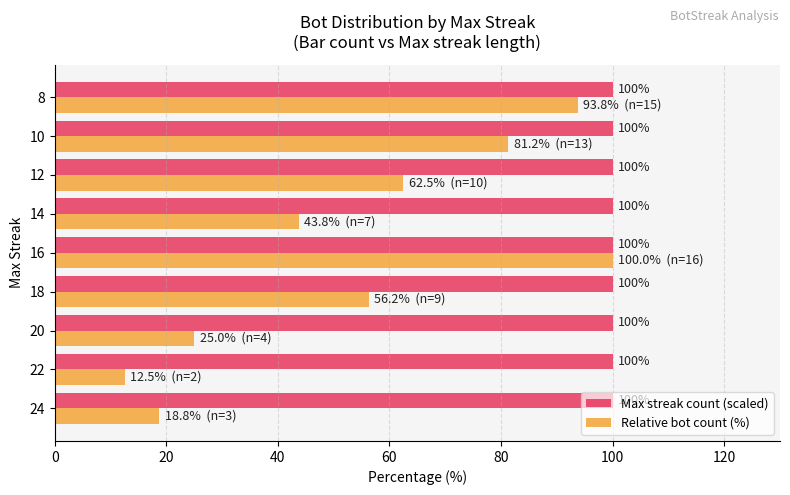

Which series has the largest range (max minus min)?

Relative bot count (%)